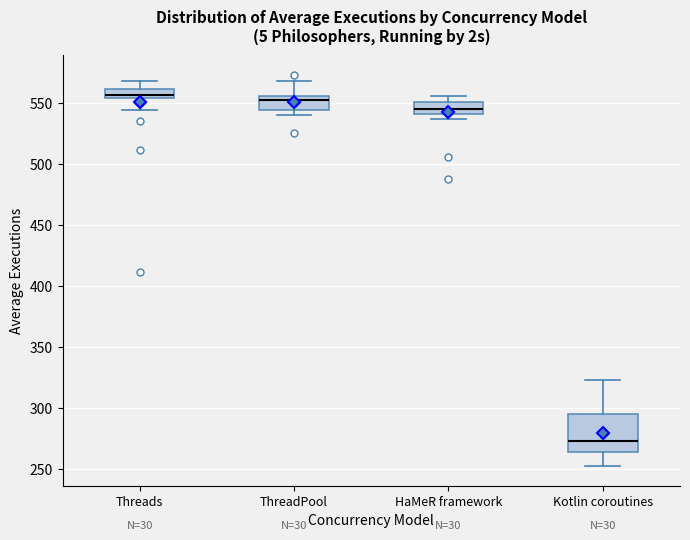

Where is the lower edge of the box for HaMeR framework on the y-axis? The values are not printed on the chart, so give them approximately, as read against the axis.

540